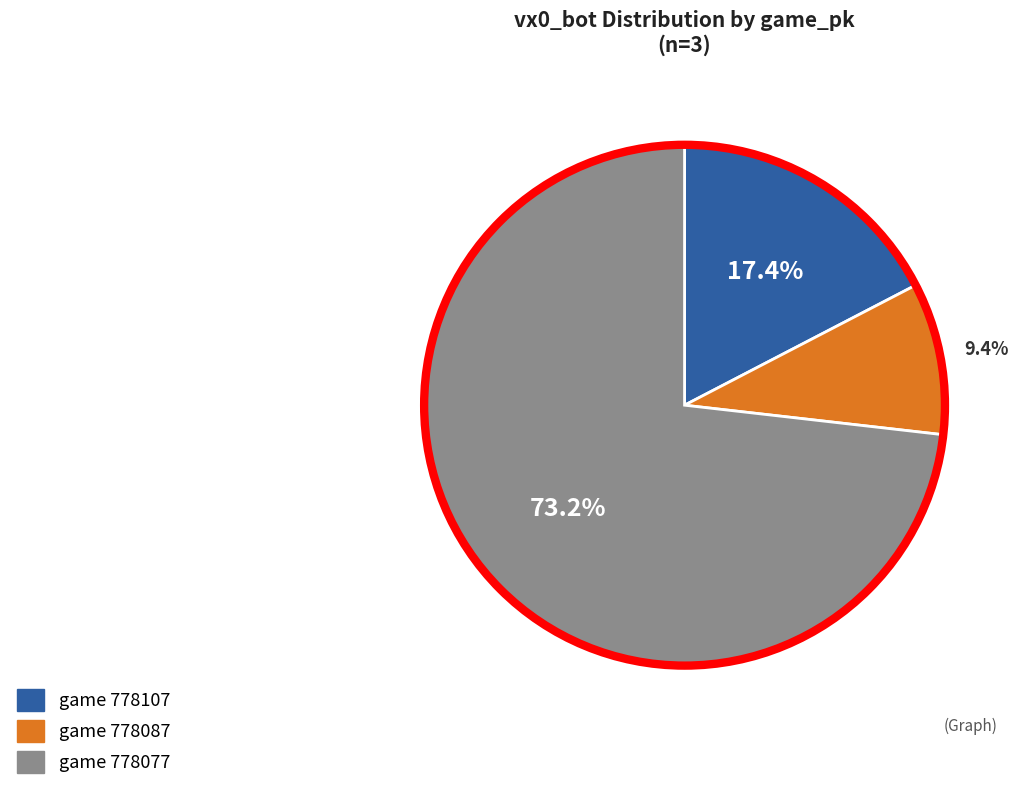

Is there any slice that represents more than half of the pie?

Yes